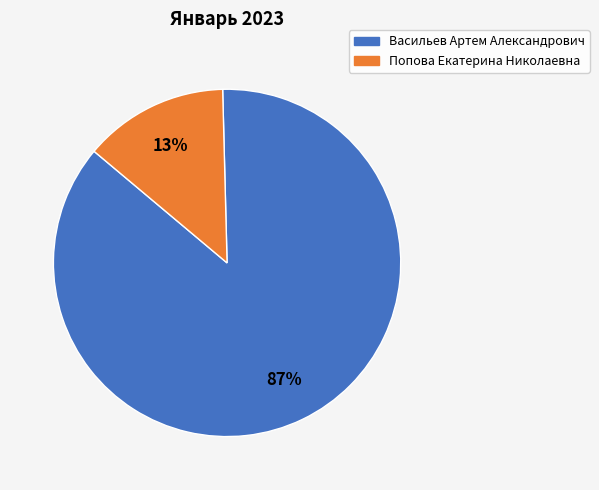

Is there any slice that represents more than half of the pie?

Yes